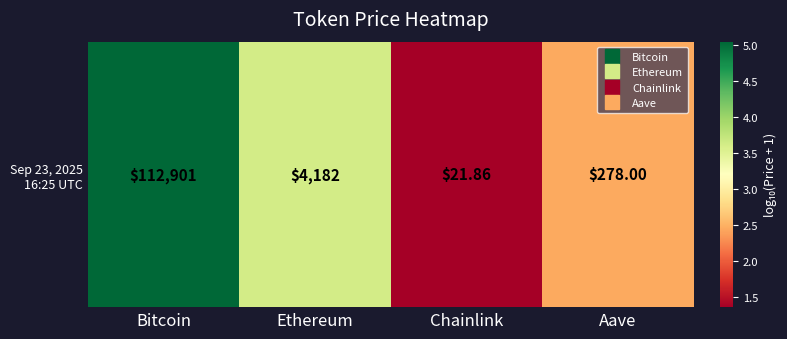

At which label does the data first exceed 3?

Bitcoin